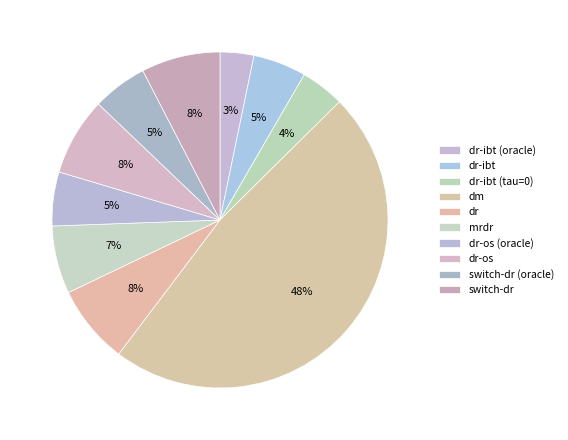

Combined, do dr-ibt (tau=0) and dr-os account for over 50%?

No